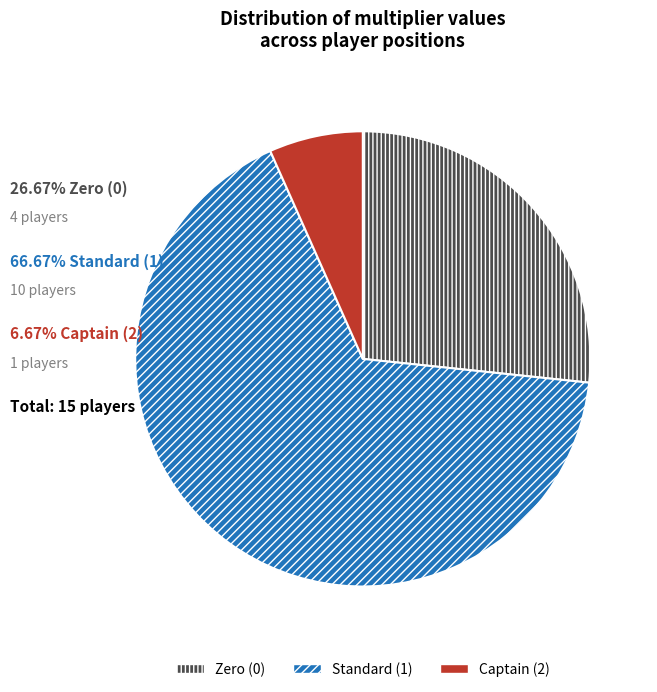

Is there any slice that represents more than half of the pie?

Yes